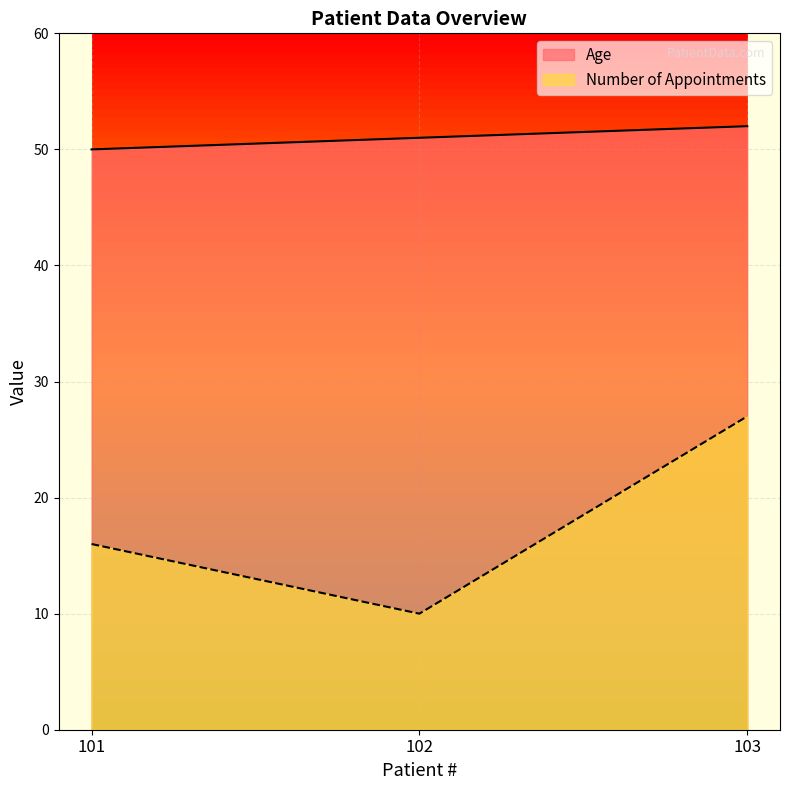

Reading left to right, transcribe all the data shown in this chart.

Age: 50	51	52
Number of Appointments: 16	10	27